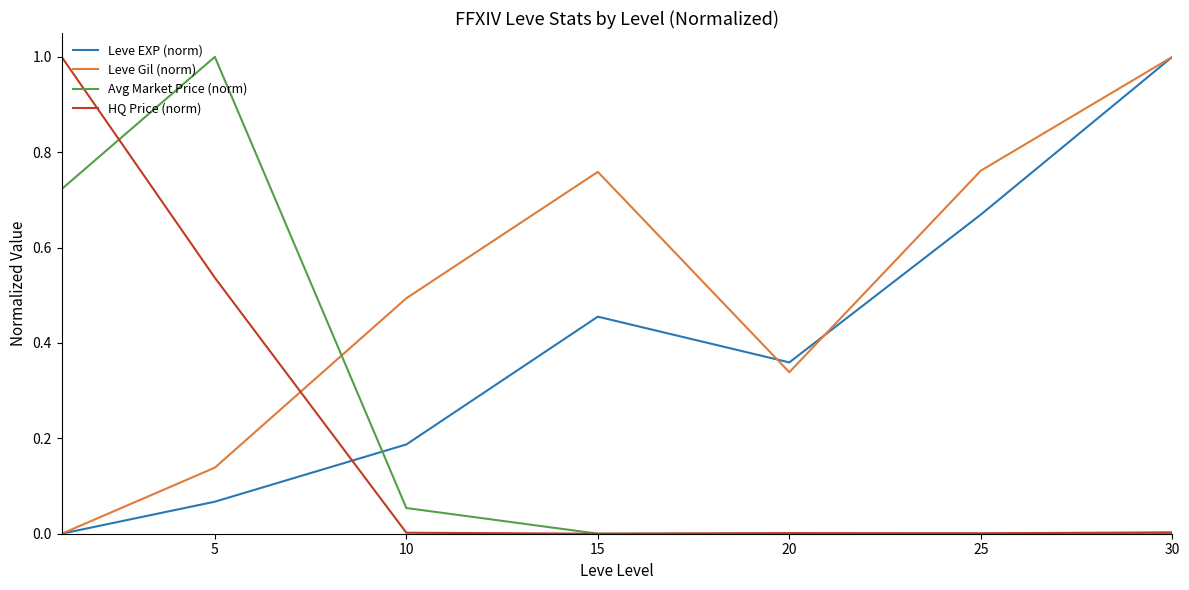

What is the maximum value shown in the chart?

1.0